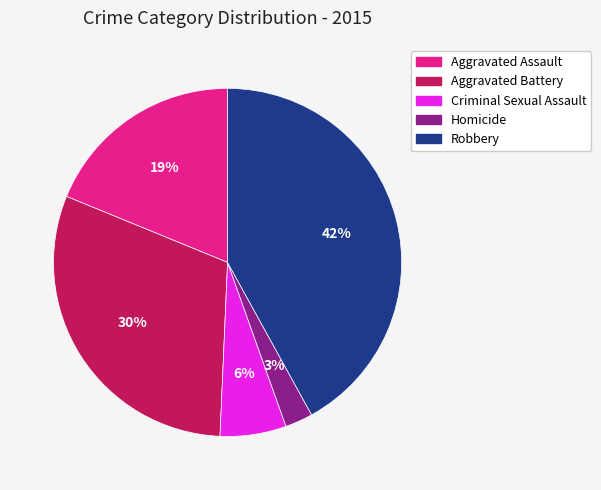

Is there any slice that represents more than half of the pie?

No